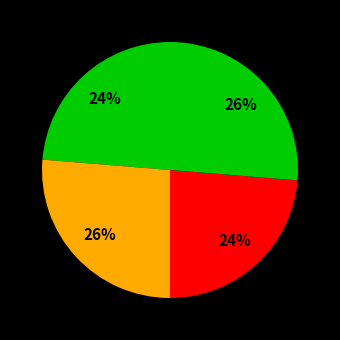

How many segments does this pie chart have?

4